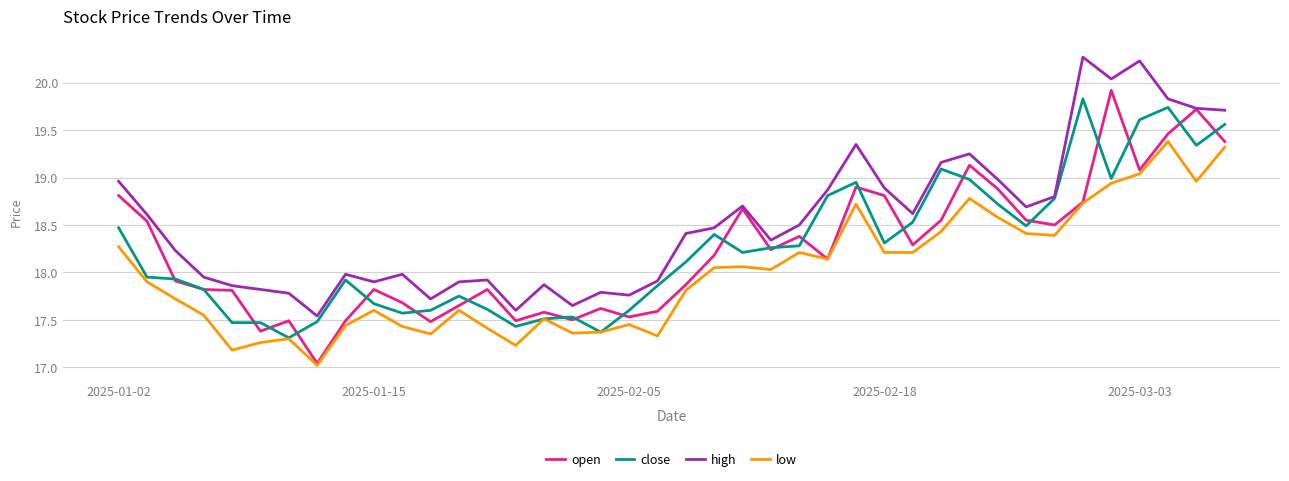

What is the greatest value displayed?

20.3